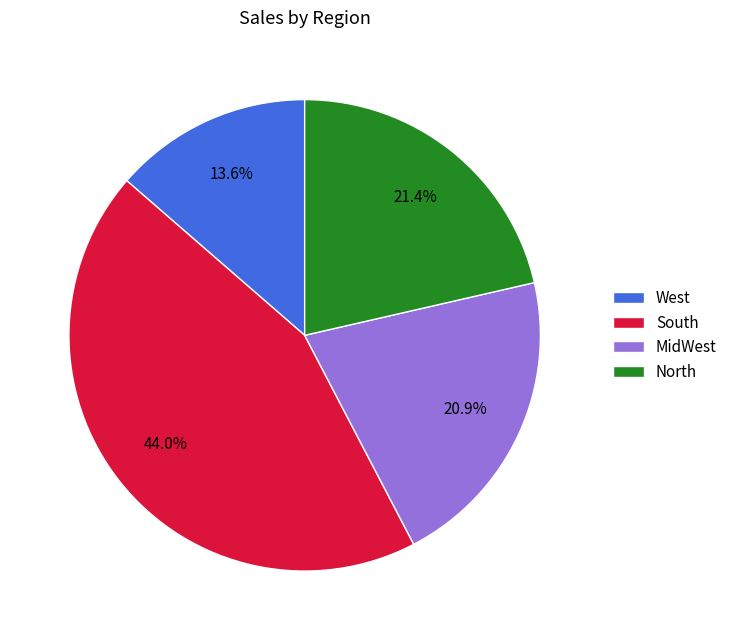

Combined, do South and North account for over 50%?

Yes